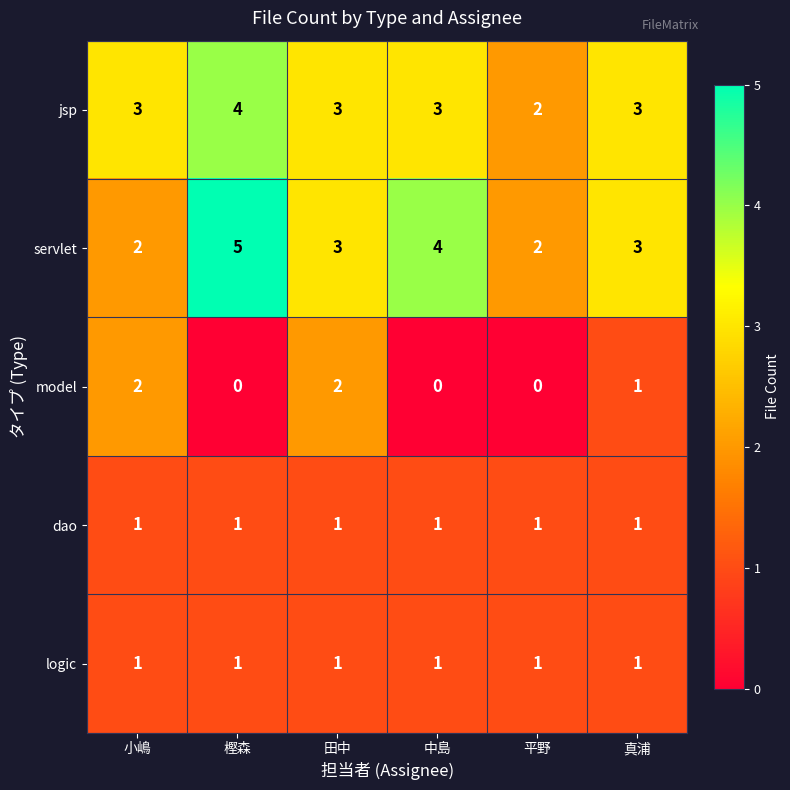

True or false: servlet has a value of 2 at 平野.

True